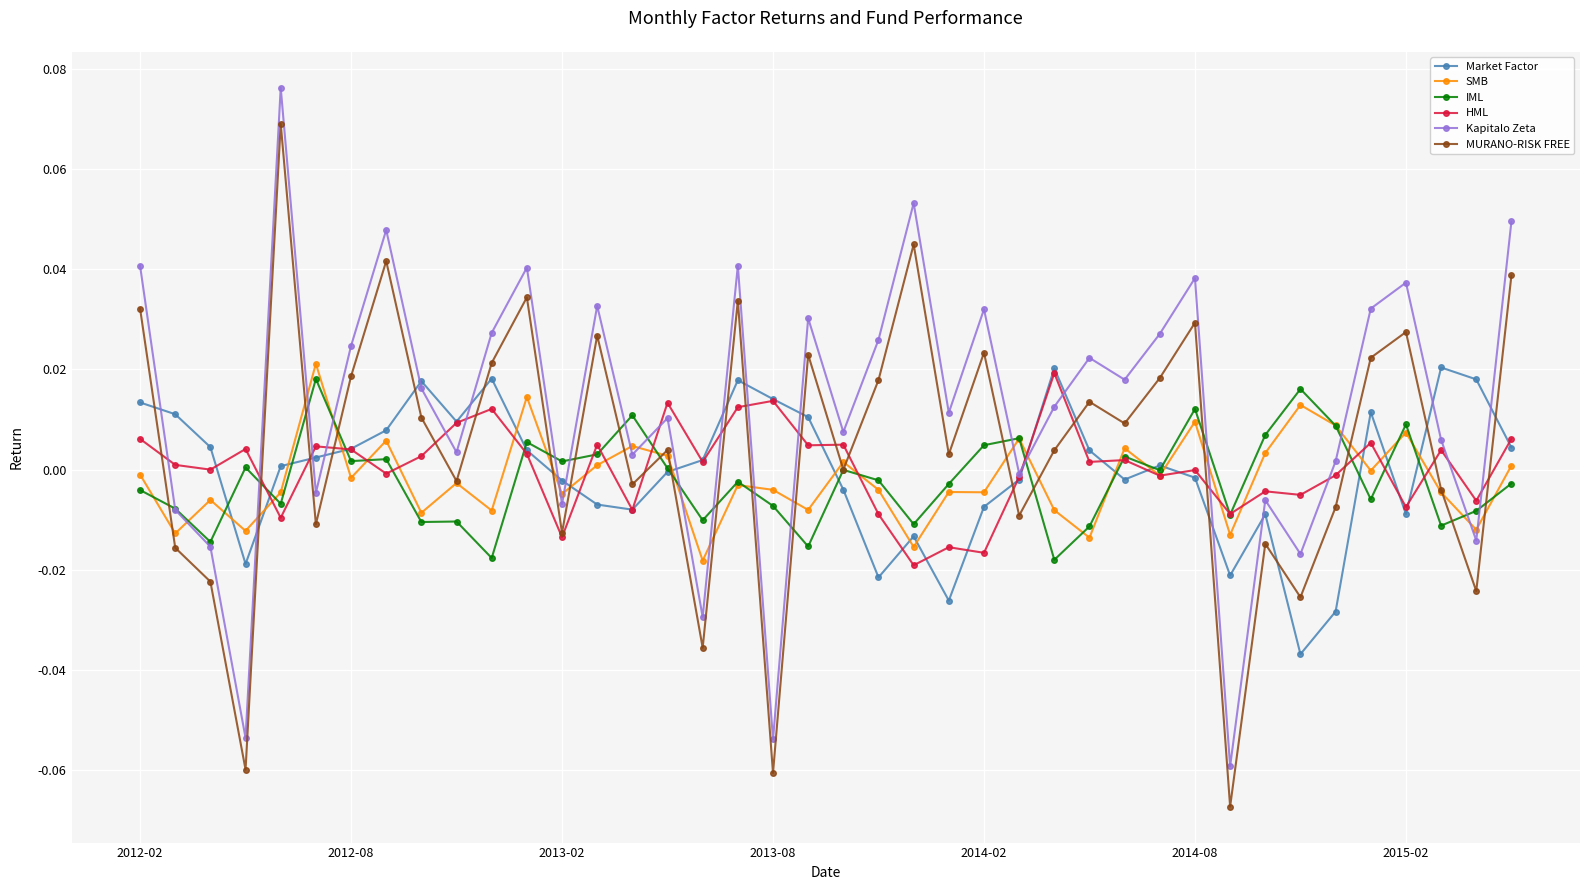

How many interior local valleys does the Kapitalo Zeta series have?

14